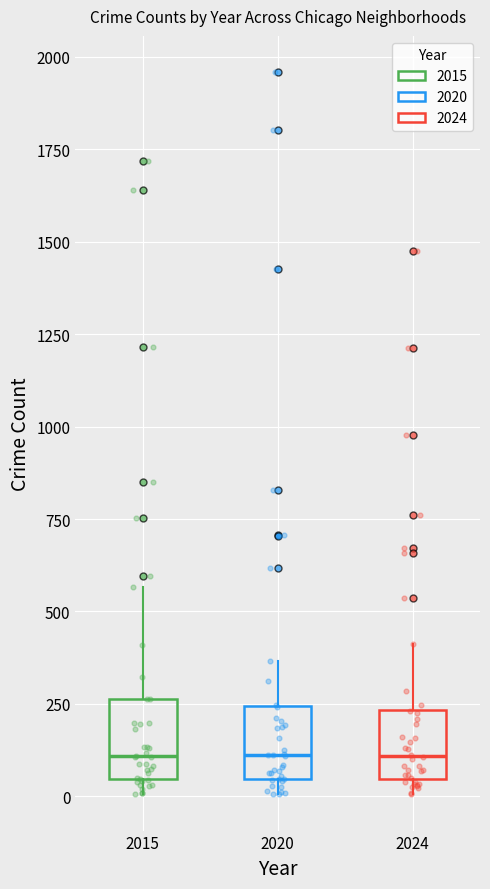

Reading left to right, transcribe this box plot: for each box, give where its median line is, the range the box spans, and where its two whiskers end, as read against the y-axis. The values are not printed on the chart, so give them approximately, as read against the axis.

2015: median 100, box 50 to 250, whiskers 0 to 550
2020: median 100, box 50 to 250, whiskers 0 to 350
2024: median 100, box 50 to 250, whiskers 0 to 400